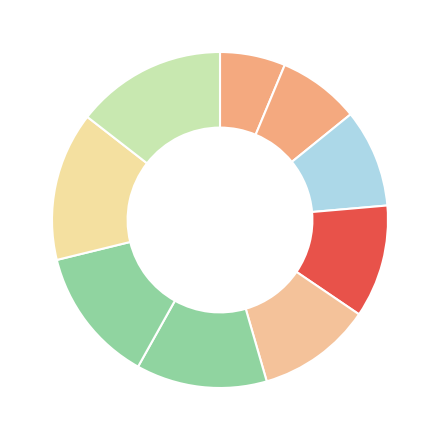

How many slices are in this pie chart?

9